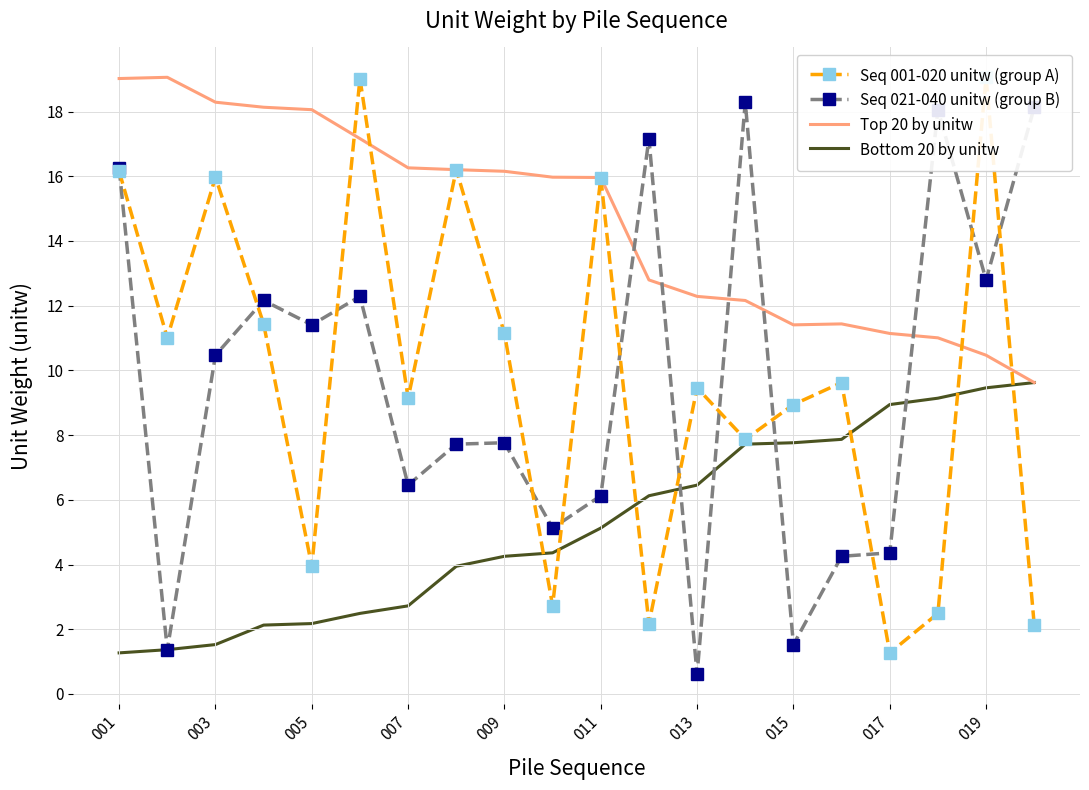

Is it true that Top 20 by unitw equals 16.3 at 007?

True